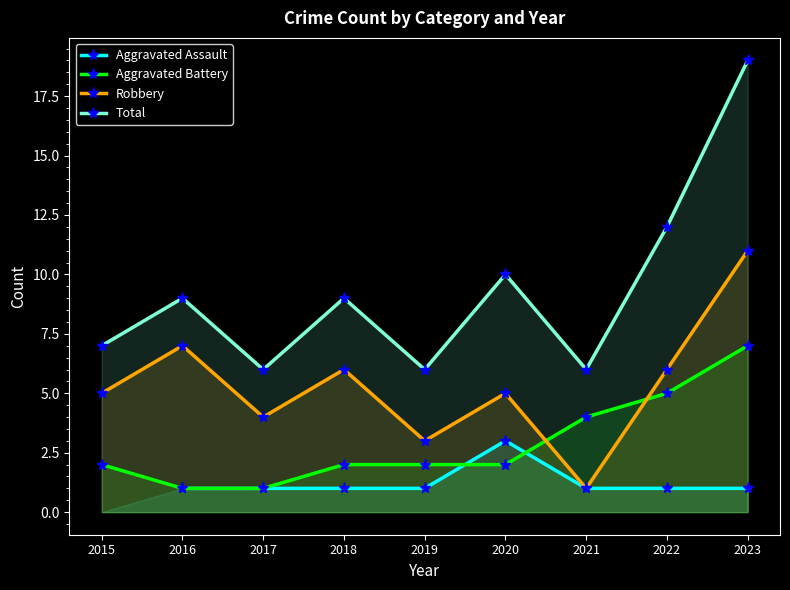

What is the greatest value displayed?

19.0